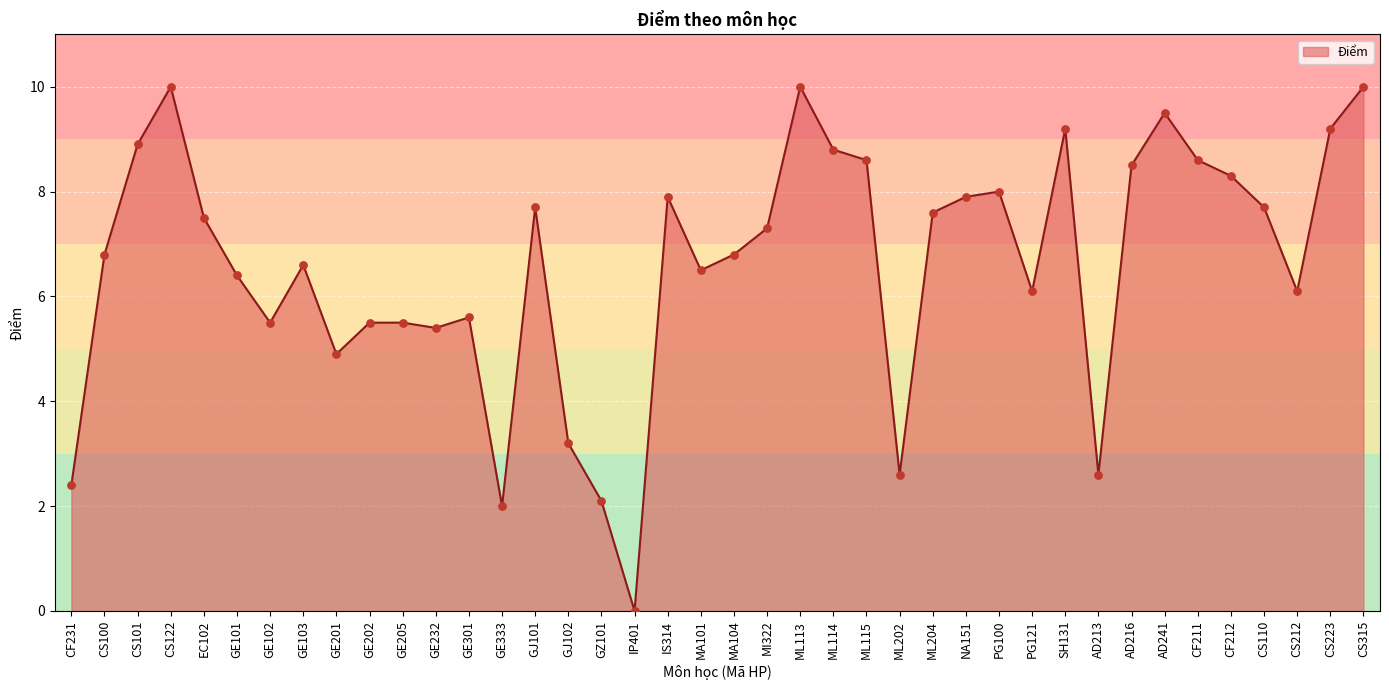

Between PG100 and CF212, which is larger?

CF212